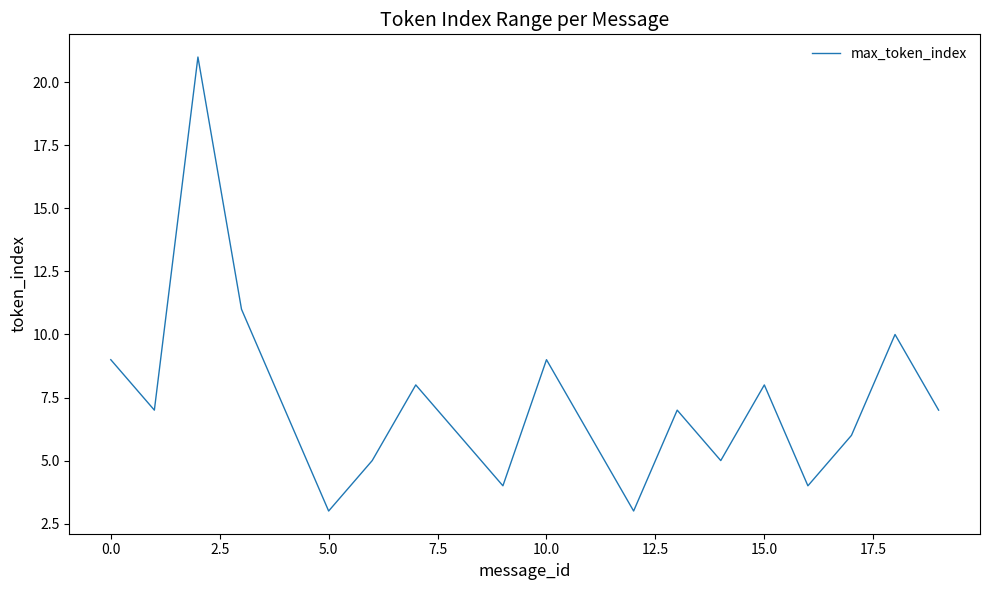

What is the greatest value displayed?

21